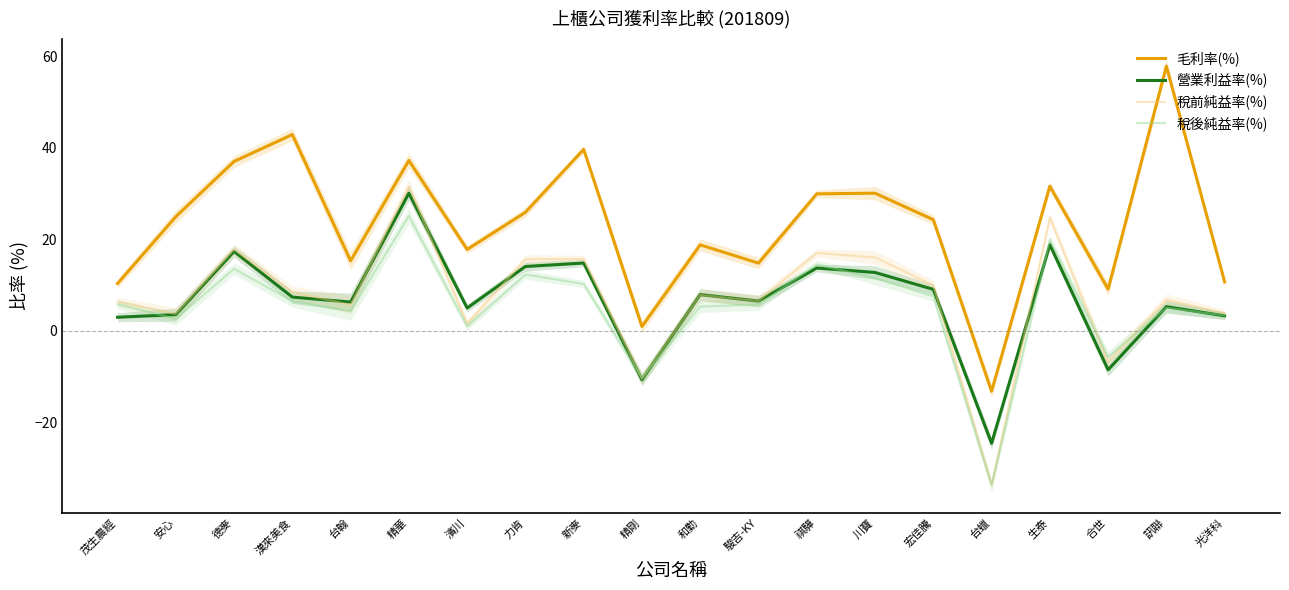

At which label does 毛利率(%) reach its peak?

訊聯